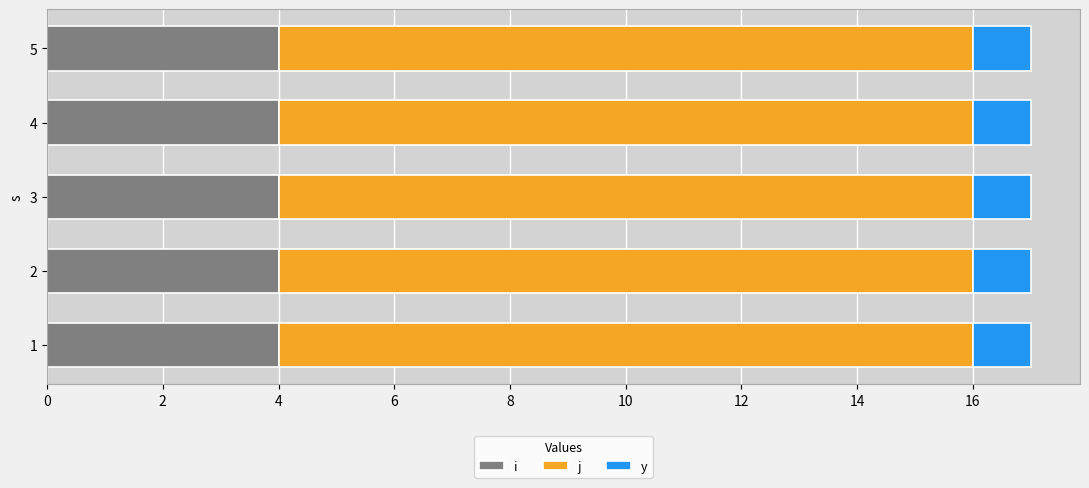

Which series has the largest total across all categories?

j